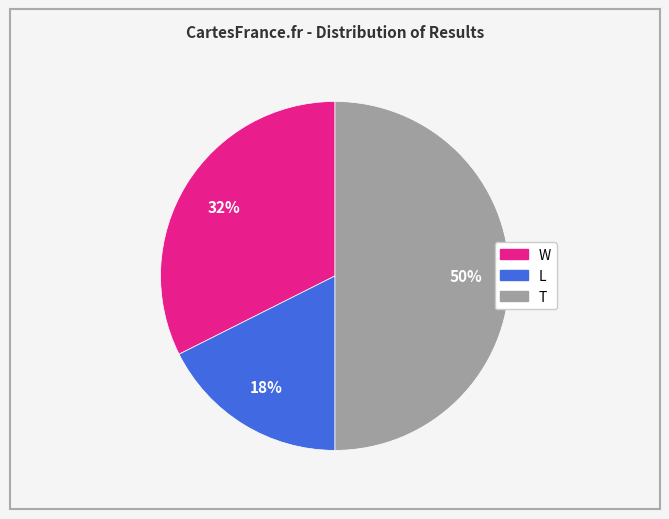

Rank the categories by value from lowest to highest.

L, W, T